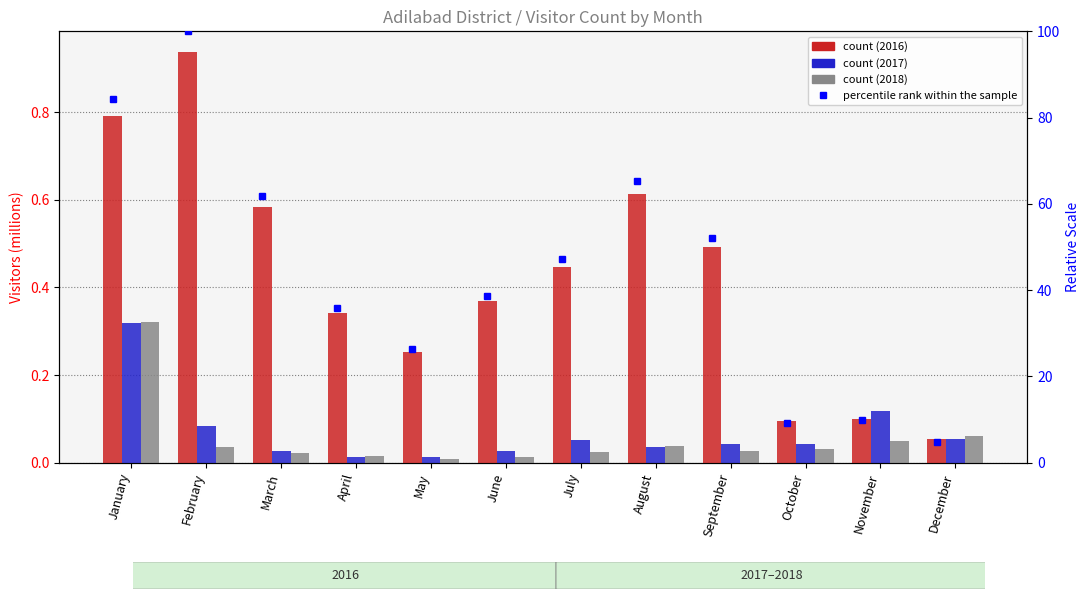

The chart shows a value of 4.8 at December. True or false?

True